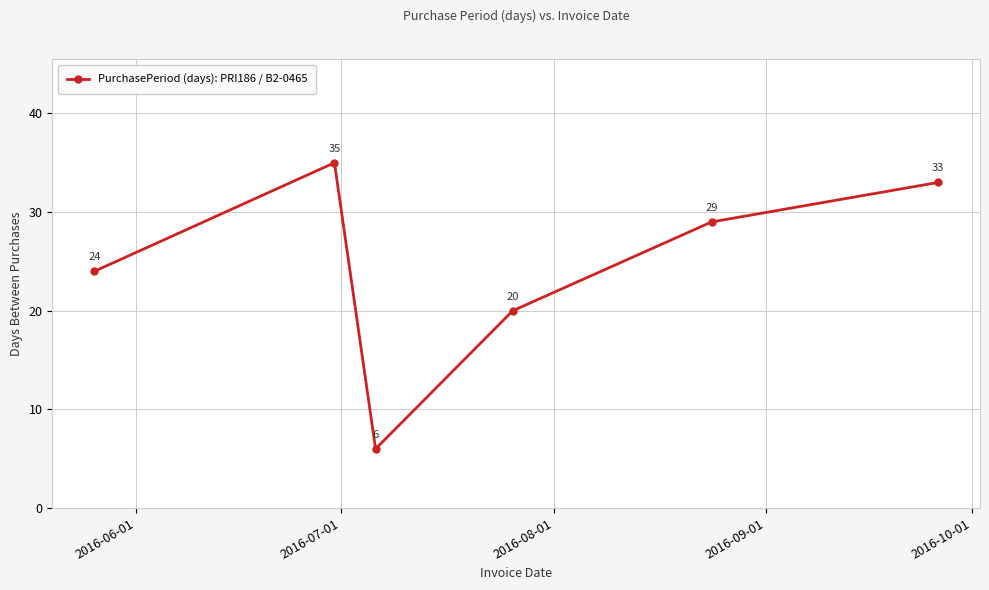

What is the minimum value shown in the chart?

6